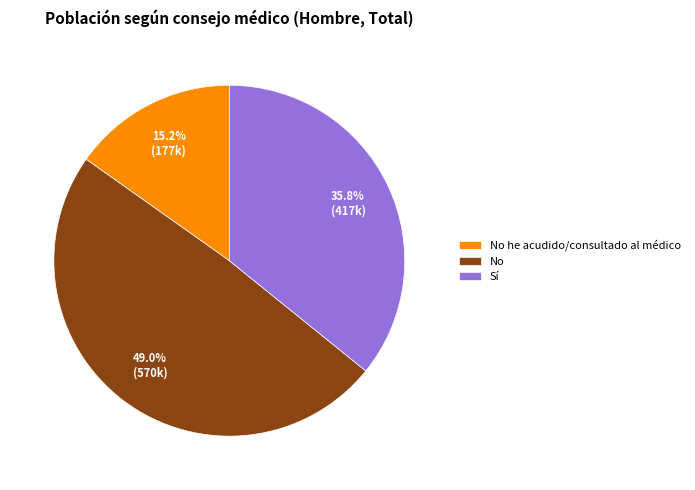

Is there a majority slice in this chart?

No